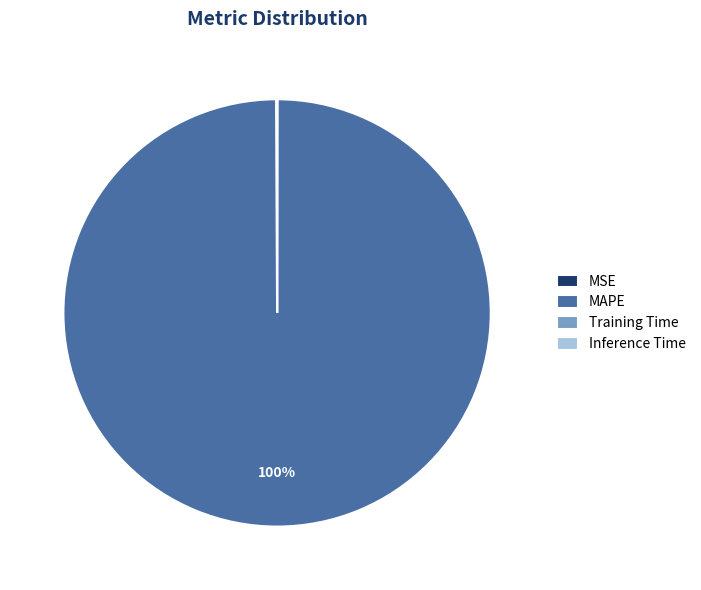

Does any single category account for the majority?

Yes